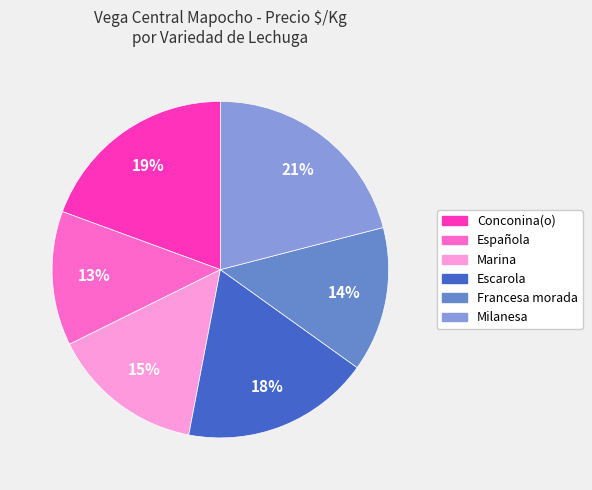

To the nearest percent, what is the difference between the largest and smallest slice percentages?

8%